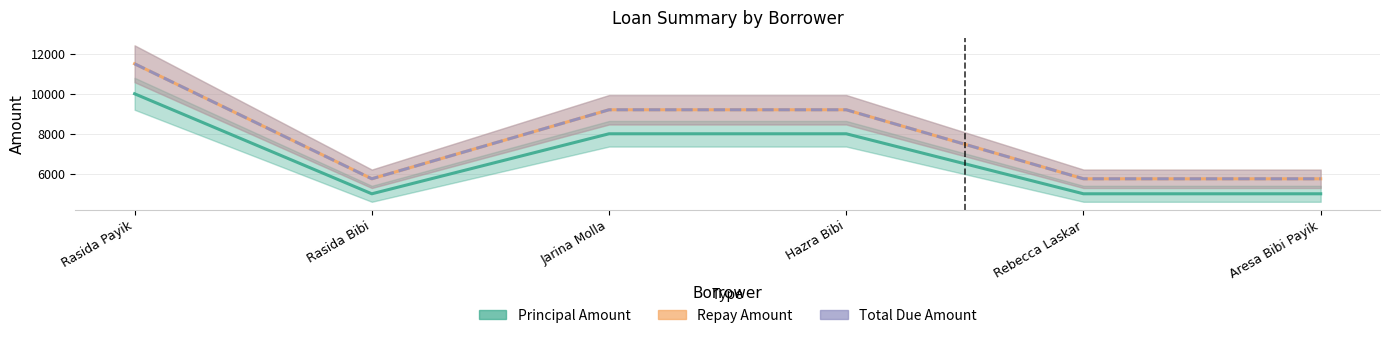

What is the average value of the Repay Amount series?

7858